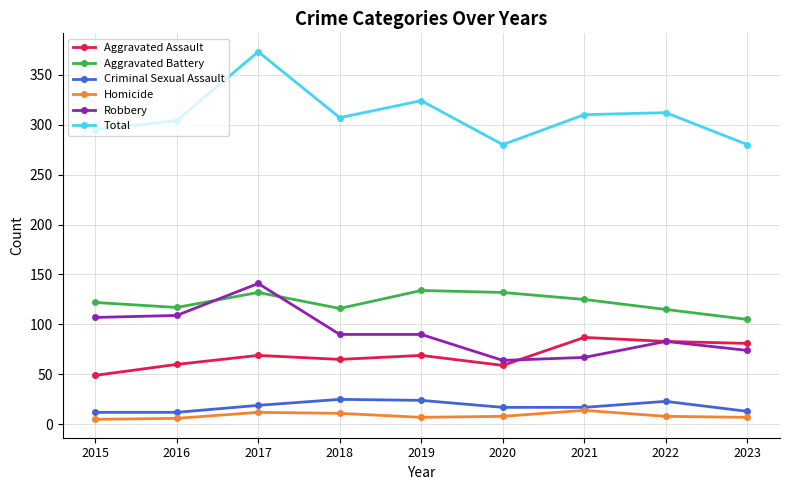

How many interior local valleys does the Aggravated Battery series have?

2